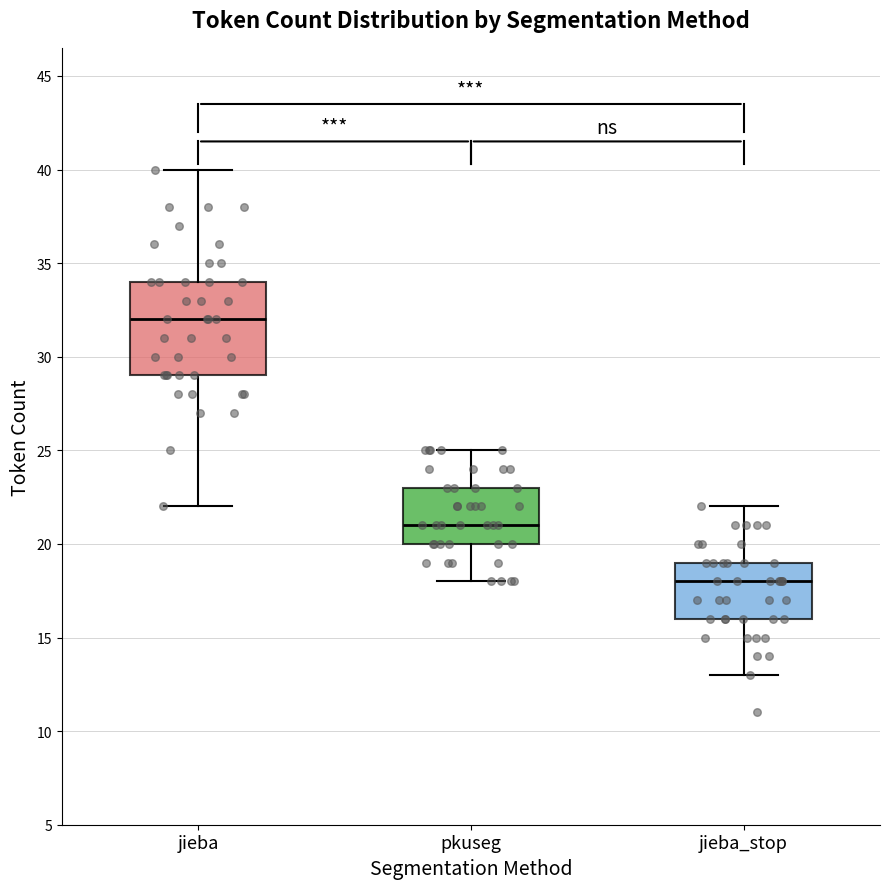

Reading left to right, transcribe this box plot: for each box, give where its median line is, the range the box spans, and where its two whiskers end, as read against the y-axis. The values are not printed on the chart, so give them approximately, as read against the axis.

jieba: median 32, box 29 to 34, whiskers 22 to 40
pkuseg: median 21, box 20 to 23, whiskers 18 to 25
jieba_stop: median 18, box 16 to 19, whiskers 13 to 22